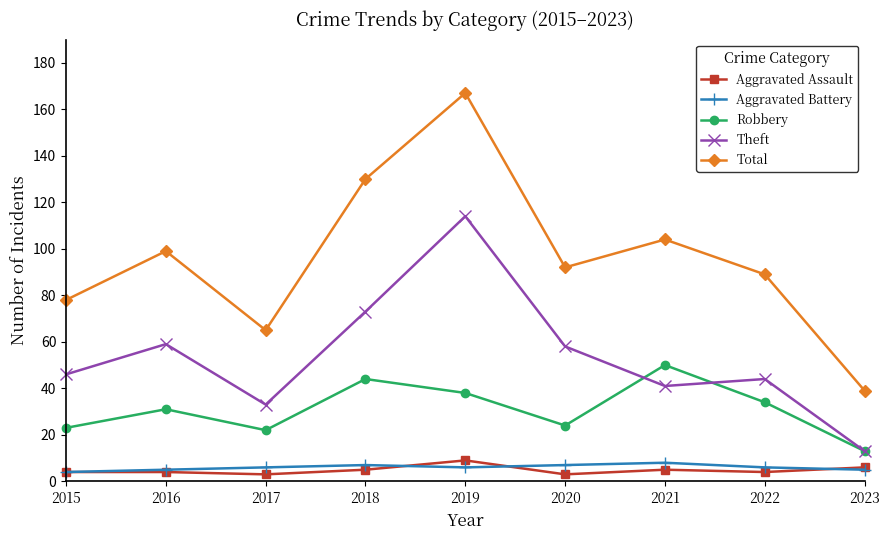

In Robbery, how many points are higher than both neighbors (excluding endpoints)?

3